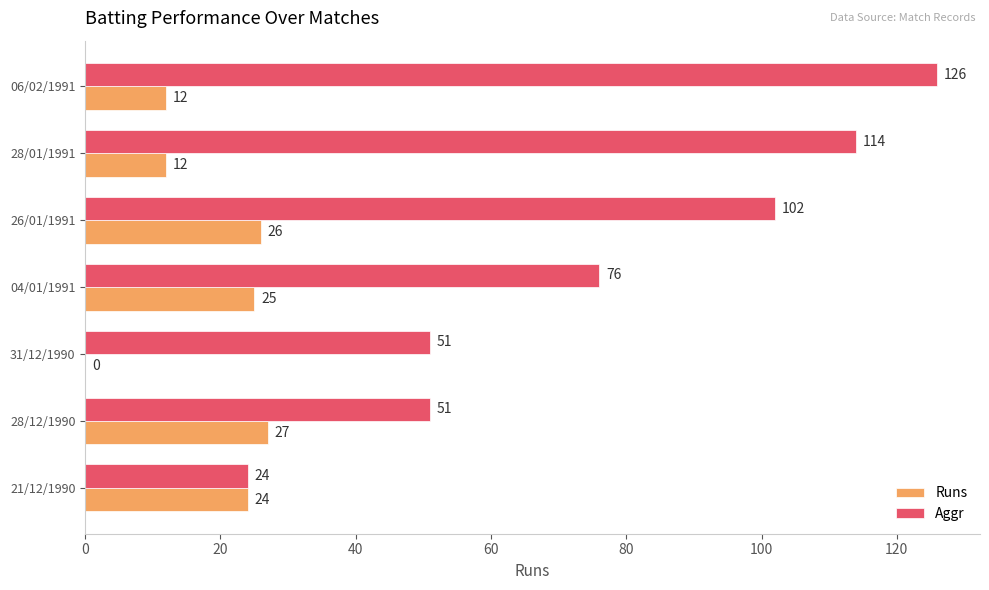

Where is Aggr nearest to the value 75?

04/01/1991